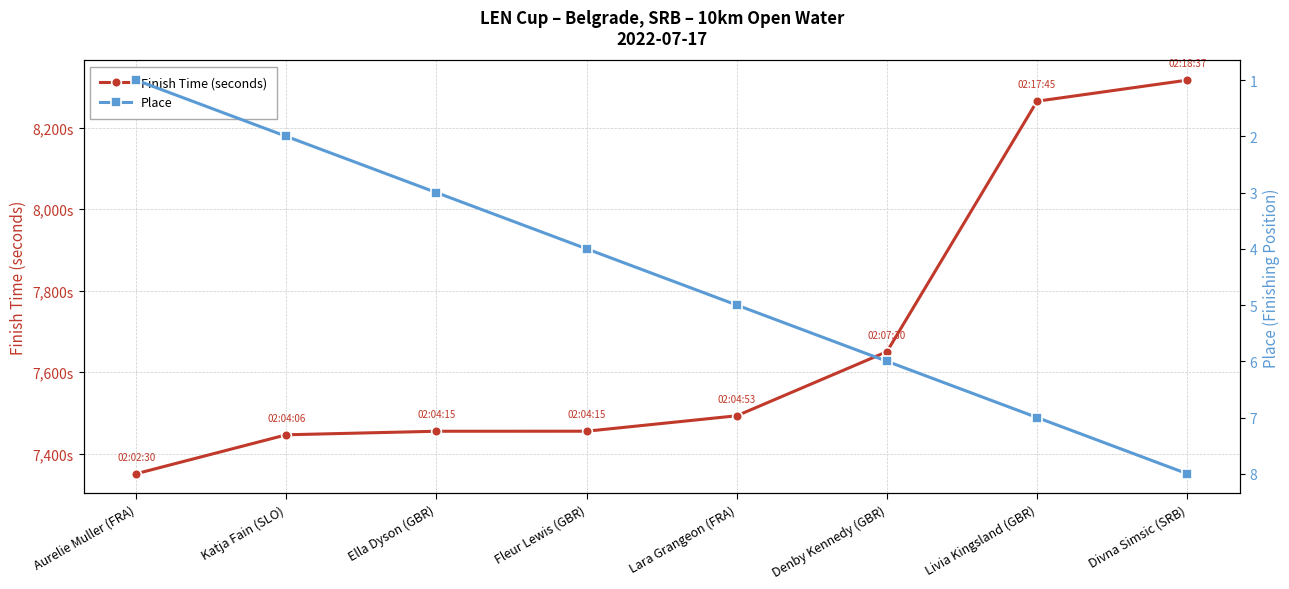

True or false: Finish Time (seconds) and Place cross at least once.

False